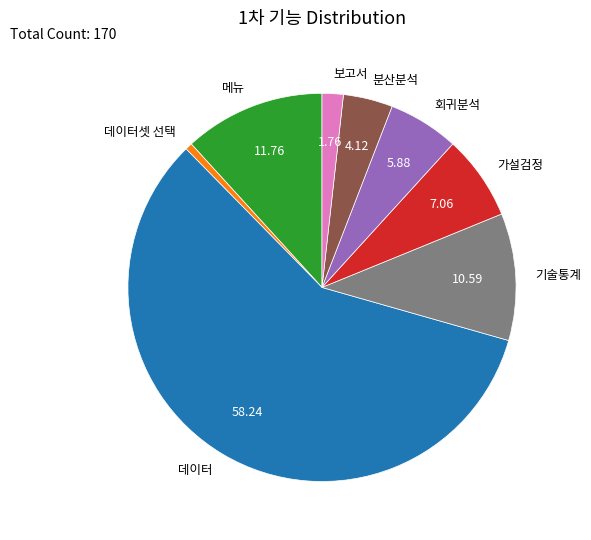

Is the sum of 분산분석 and 기술통계 greater than half?

No